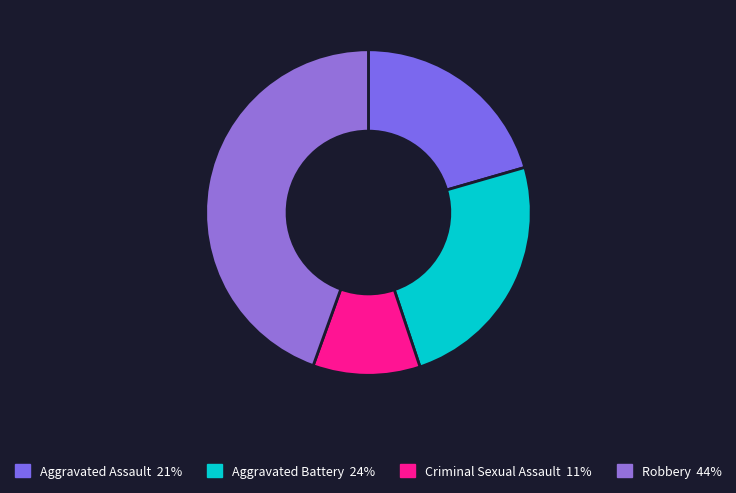

To the nearest percent, what is the combined percentage of Criminal Sexual Assault and Aggravated Assault?

31%